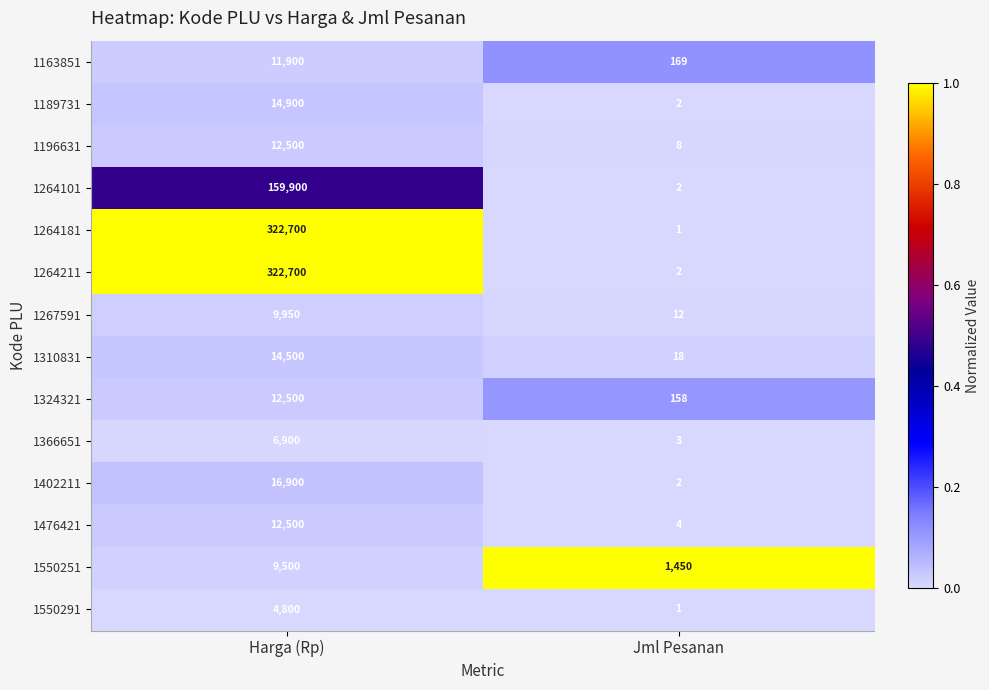

How many series are shown in this chart?

14